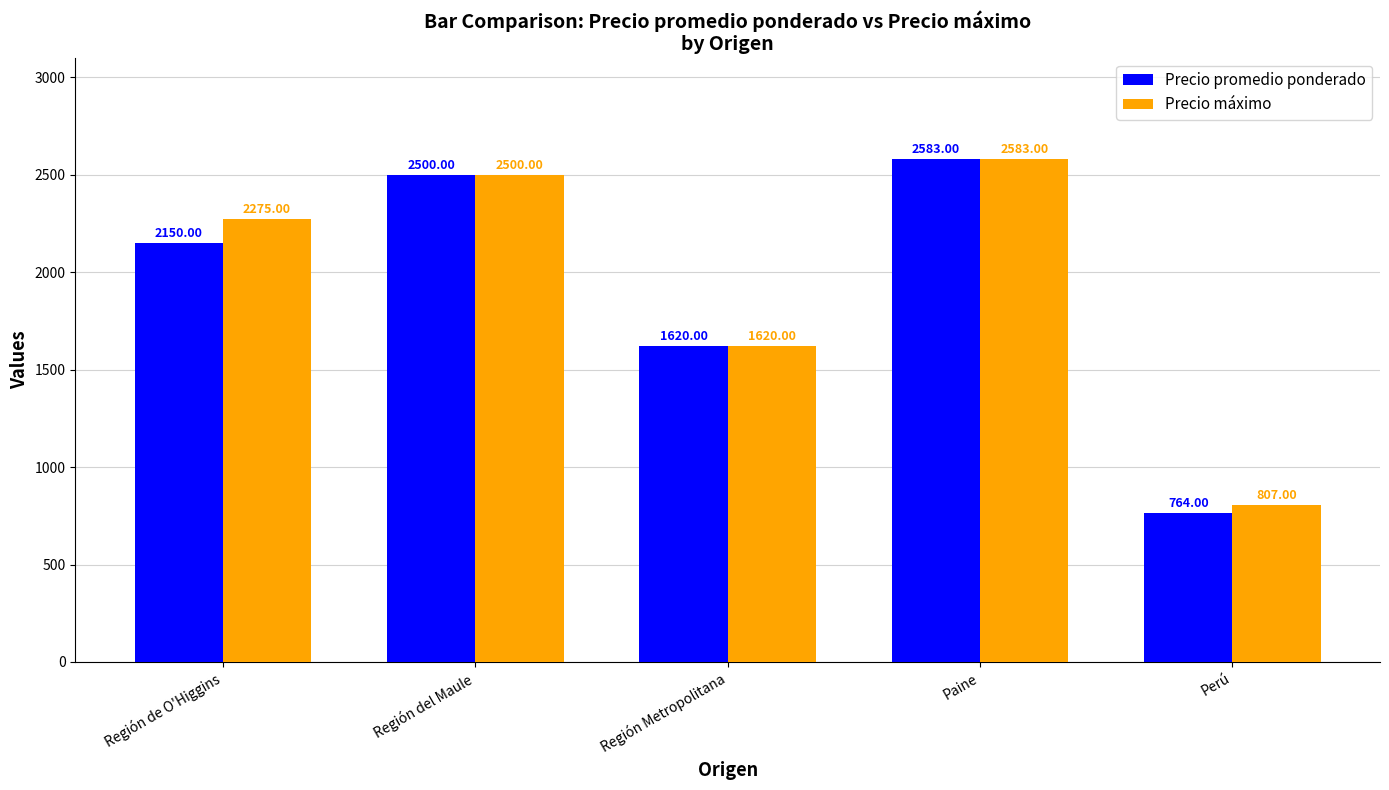

What is the label of the 1st bar from the right?

Perú